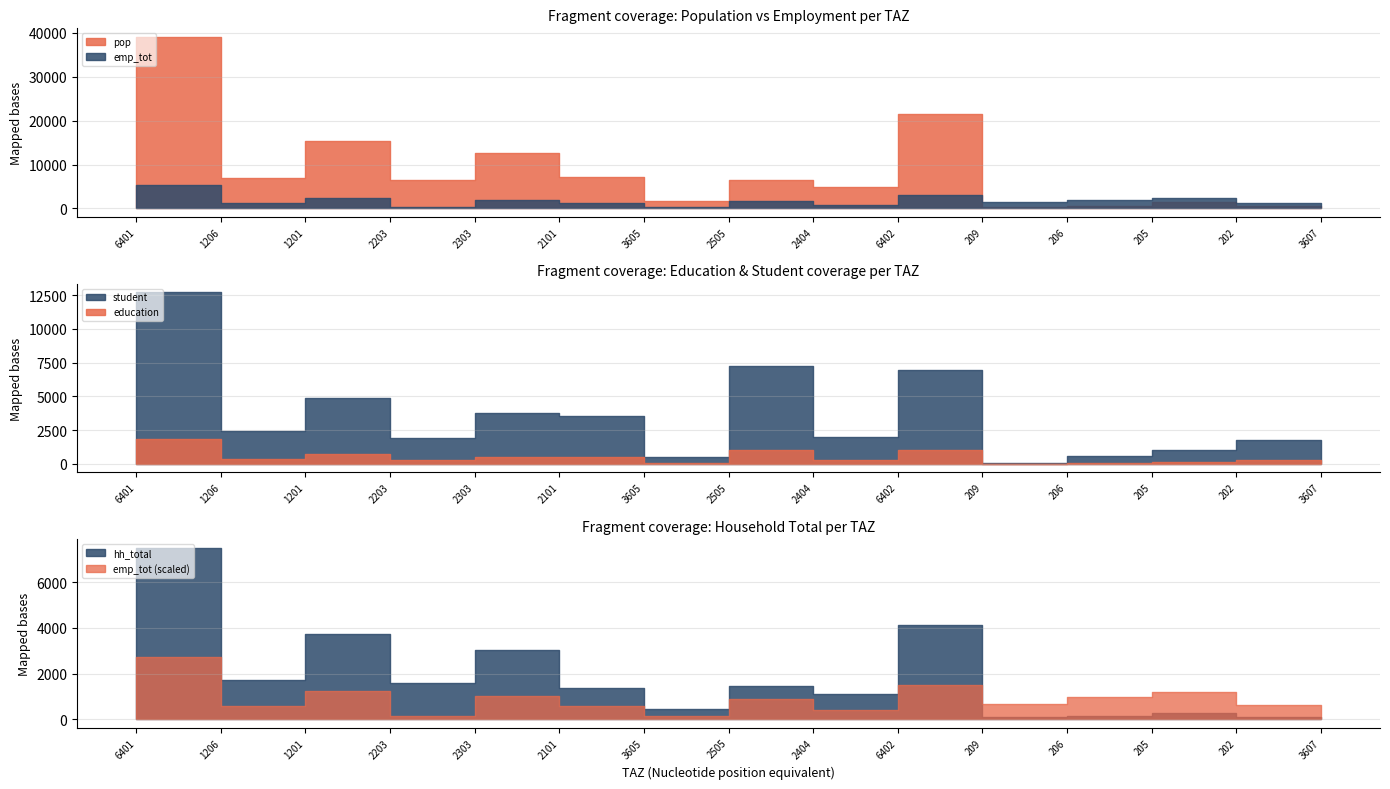

Does the chart display data point markers on the line(s)?

No